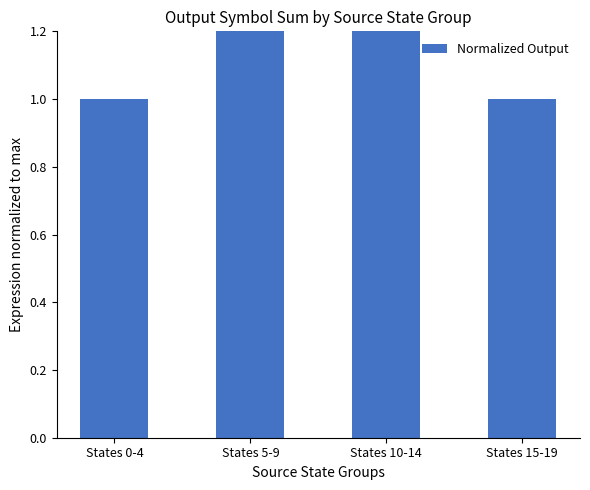

What is the smallest value displayed?

1.0